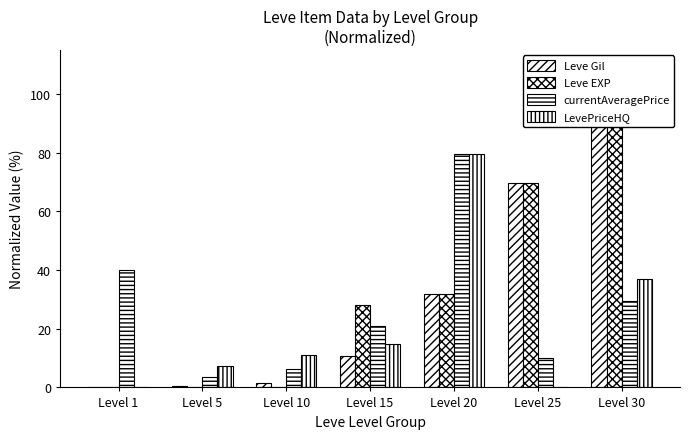

Is the value of LevePriceHQ at Level 25 greater than the value of Leve EXP at Level 10?

No